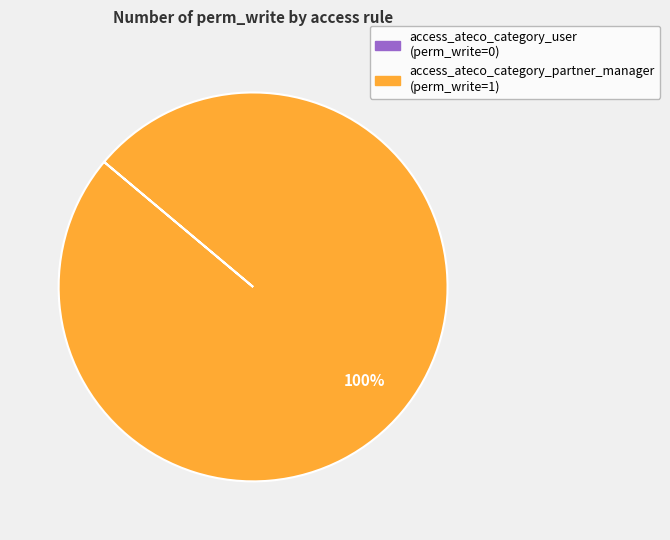

Which category has the biggest portion of the pie?

access_ateco_category_partner_manager